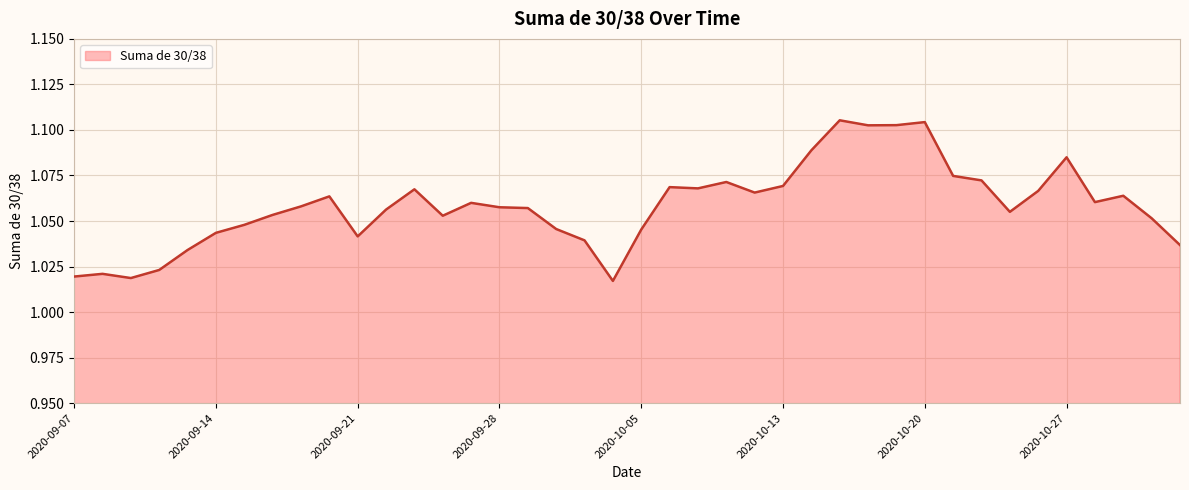

How many lines are shown in the chart?

1